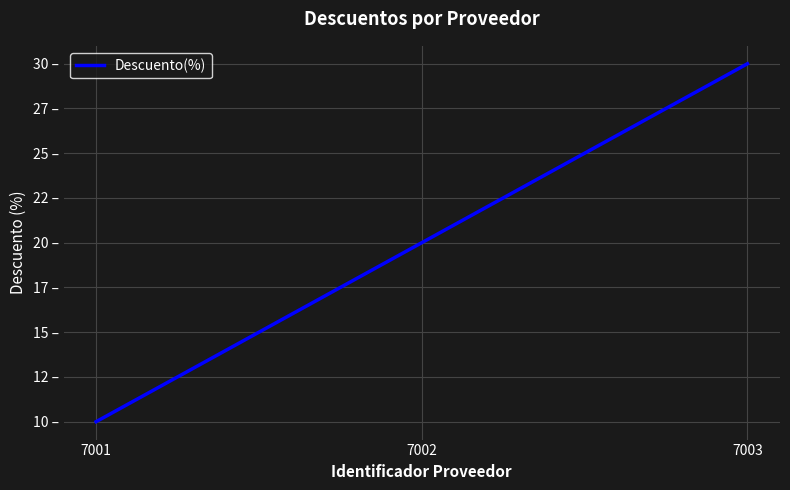

Does the chart display data point markers on the line(s)?

No